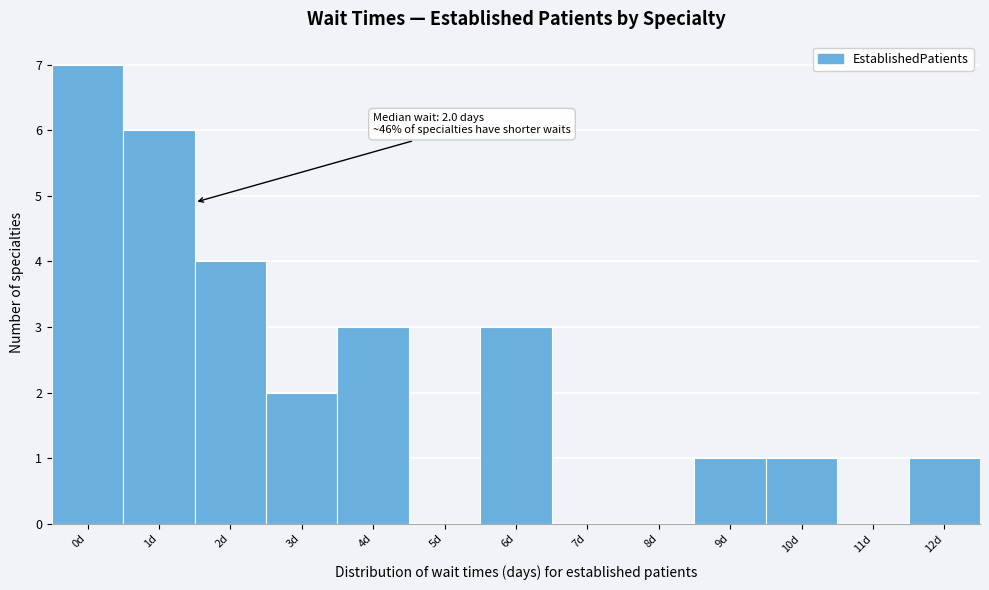

Reading left to right, what are all the values shown in this chart?

0d=7	1d=6	2d=4	3d=2	4d=3	5d=0	6d=3	7d=0	8d=0	9d=1	10d=1	11d=0	12d=1